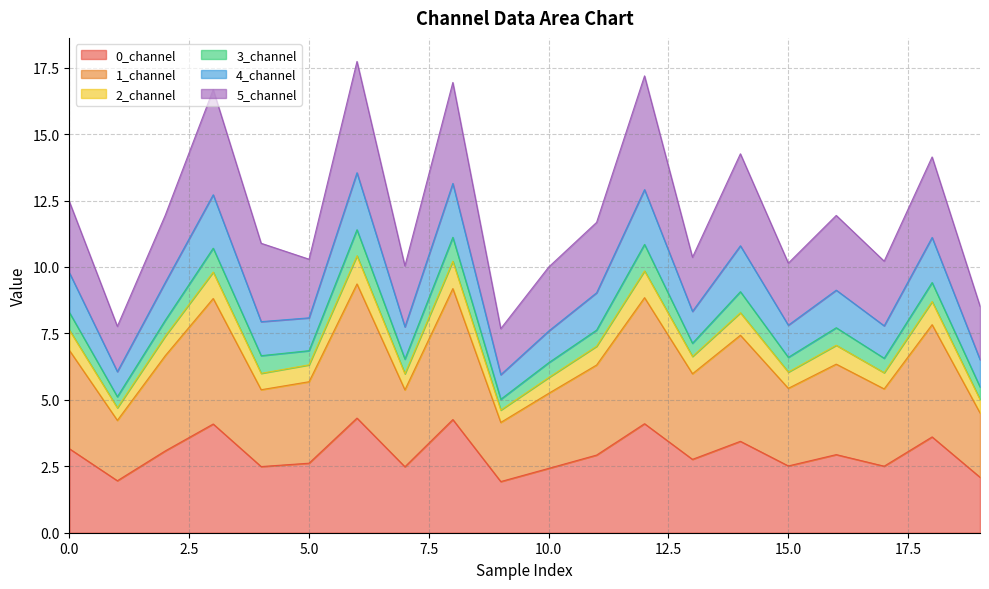

Which label corresponds to the largest value in the chart?

6